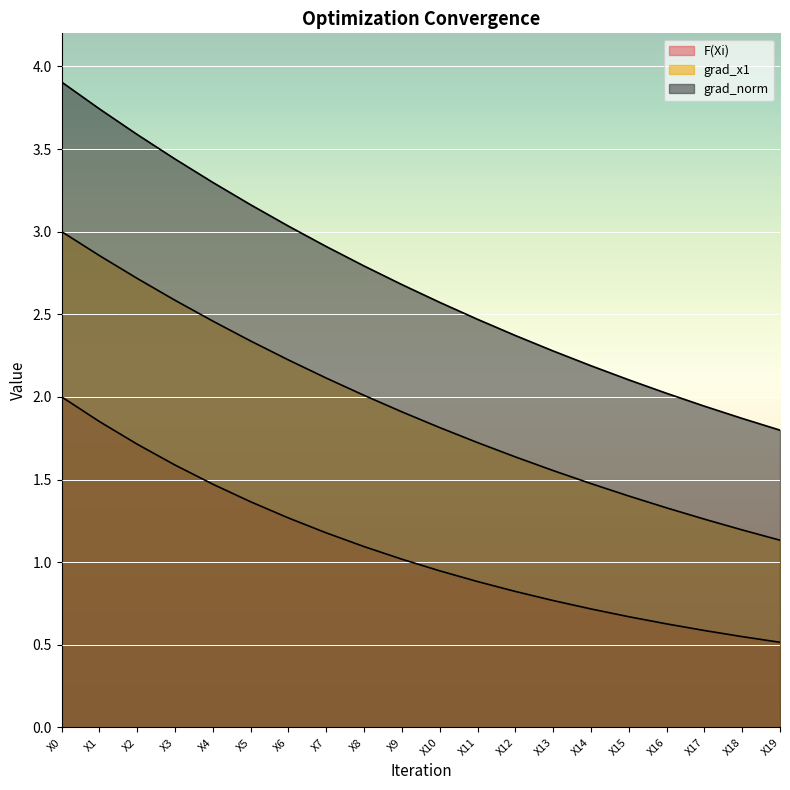

True or false: grad_x1 has a value of 2.0 at X0.

False